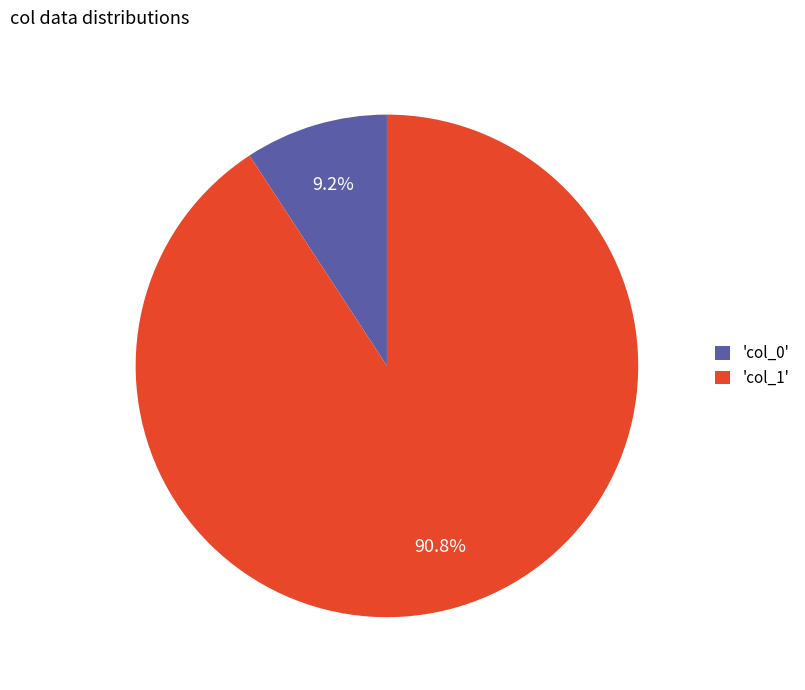

Between 'col_1' and 'col_0', which is larger?

'col_1'